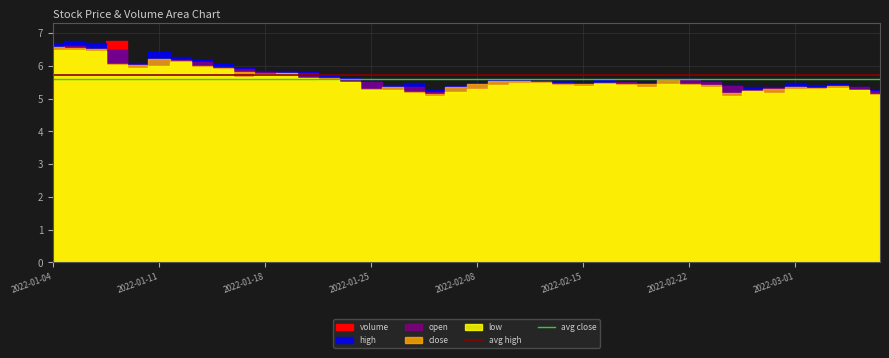

The value of avg high at 14 is 5.7. True or false?

True